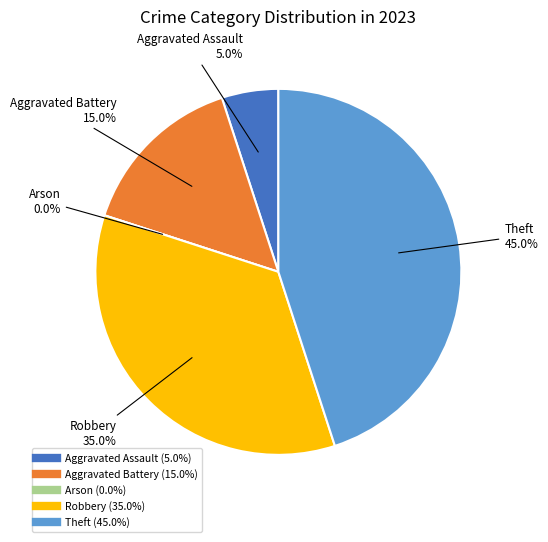

Which category has the smallest portion of the pie?

Arson